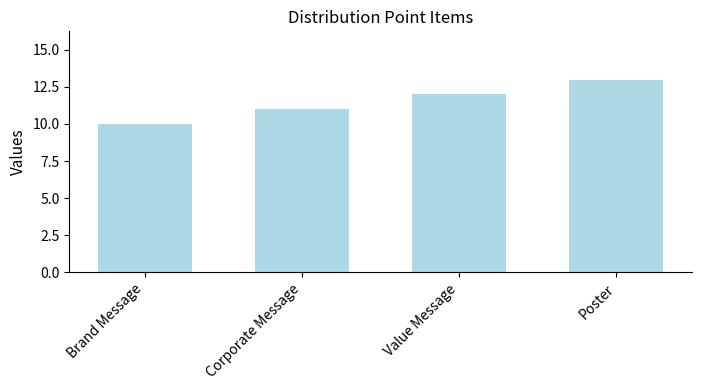

Reading left to right, transcribe all the data shown in this chart.

Brand Message=10	Corporate Message=11	Value Message=12	Poster=13